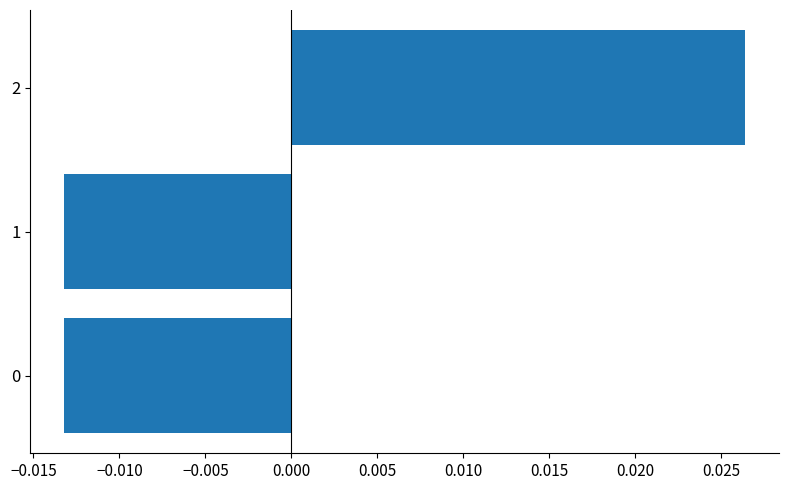

Are the bars horizontal?

Yes